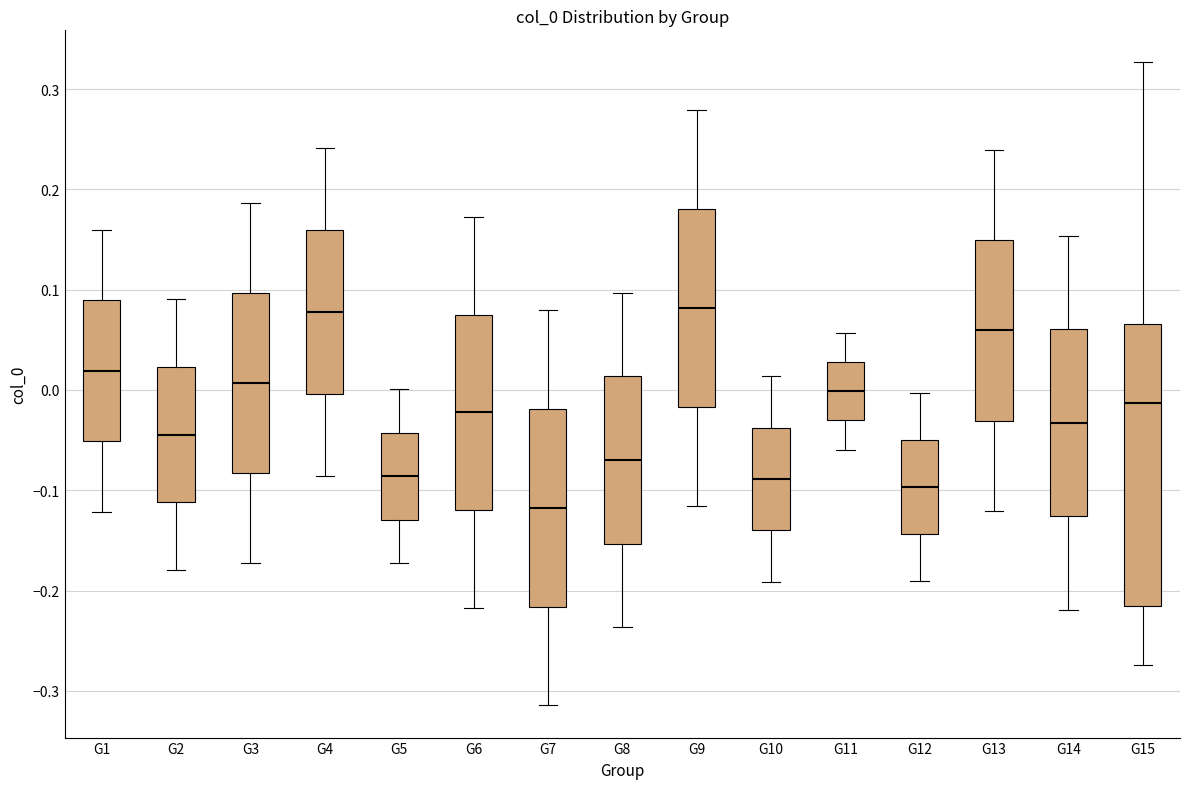

Where does the median line of the box for G4 sit on the y-axis? The values are not printed on the chart, so give them approximately, as read against the axis.

0.08